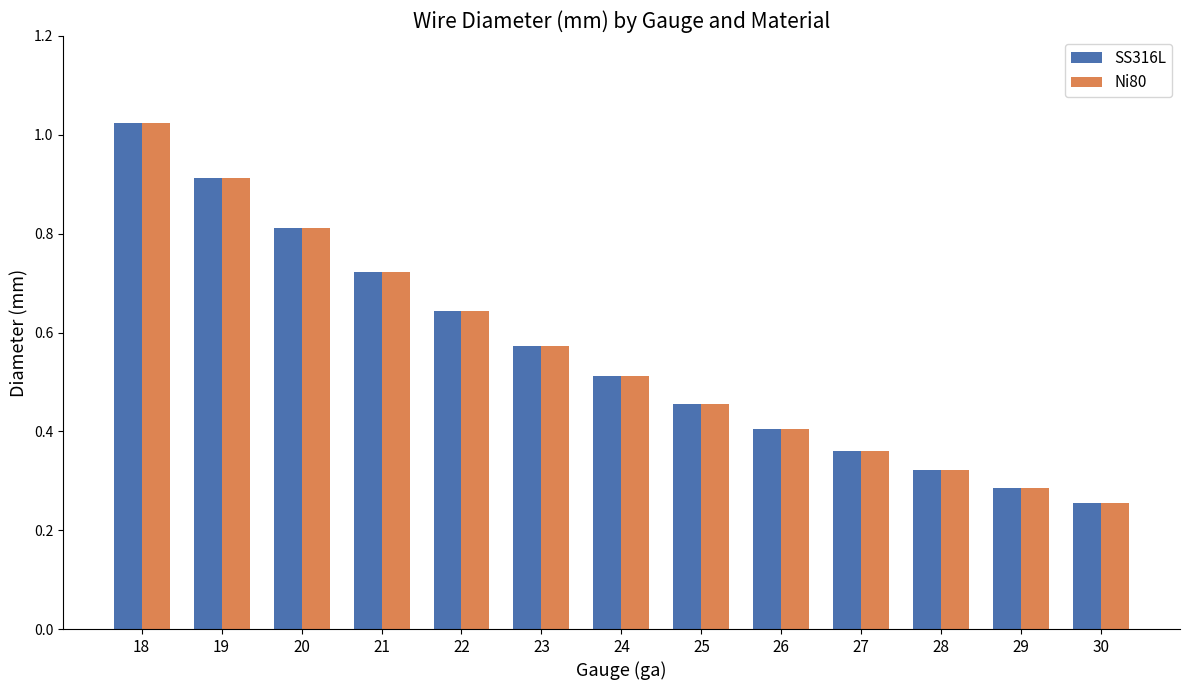

Does the chart contain stacked bars?

No